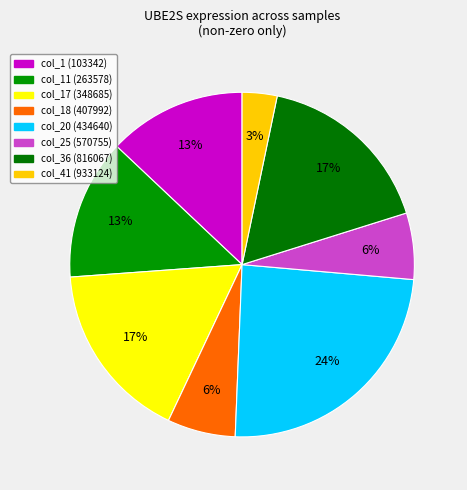

How many slices are in this pie chart?

8